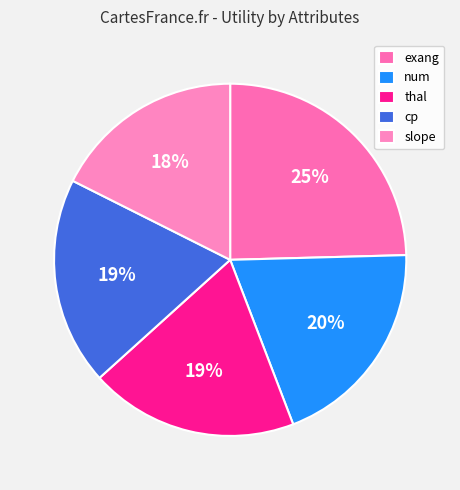

How many slices are in this pie chart?

5